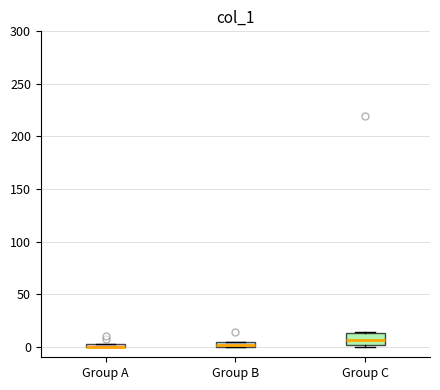

Which box is the tallest, from its lower edge to its upper edge?

Group C